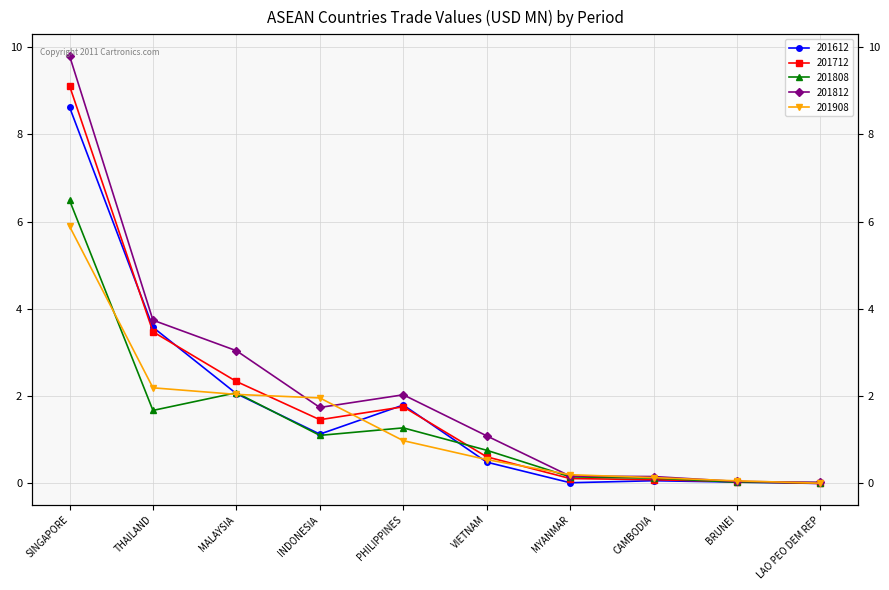

How many values in 201612 are above zero?

9